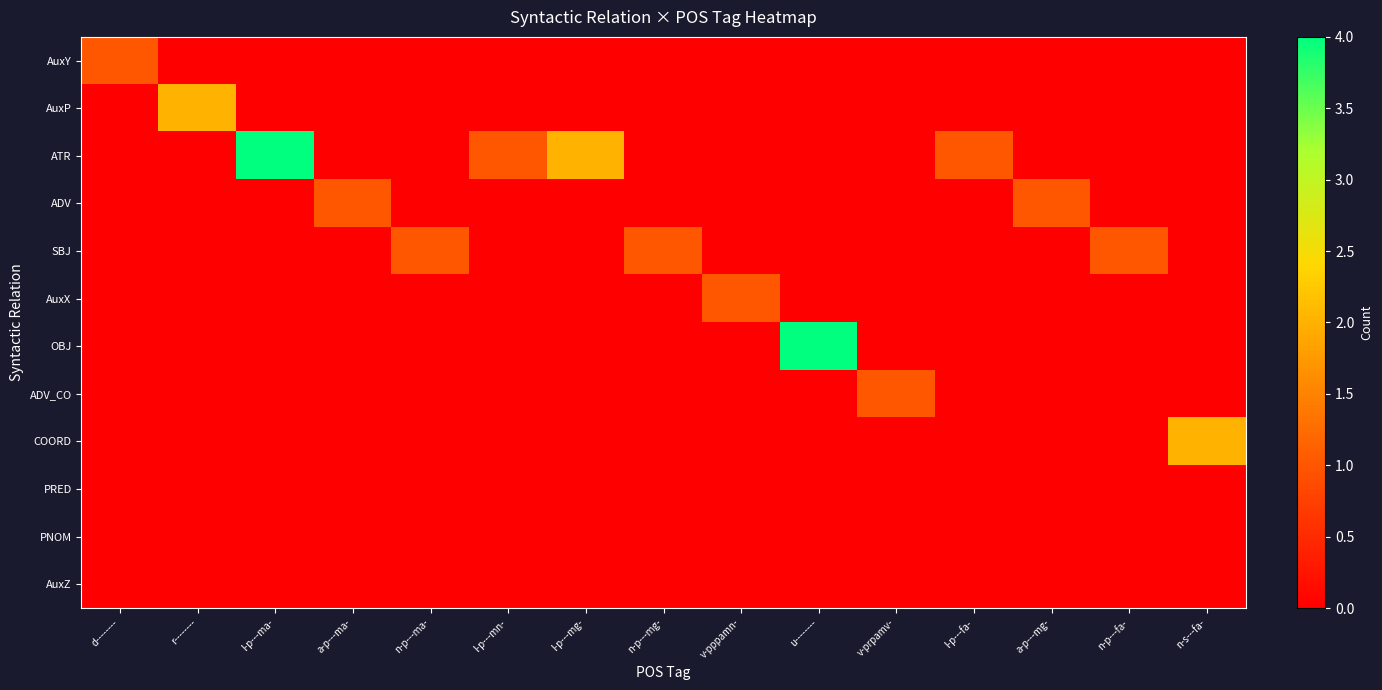

At how many categories does at least one series exceed 1?

5